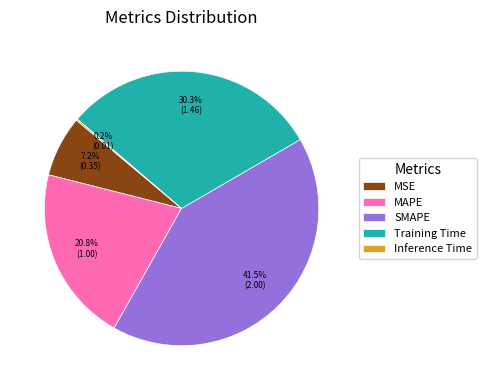

To the nearest percent, what is the average slice percentage?

20%